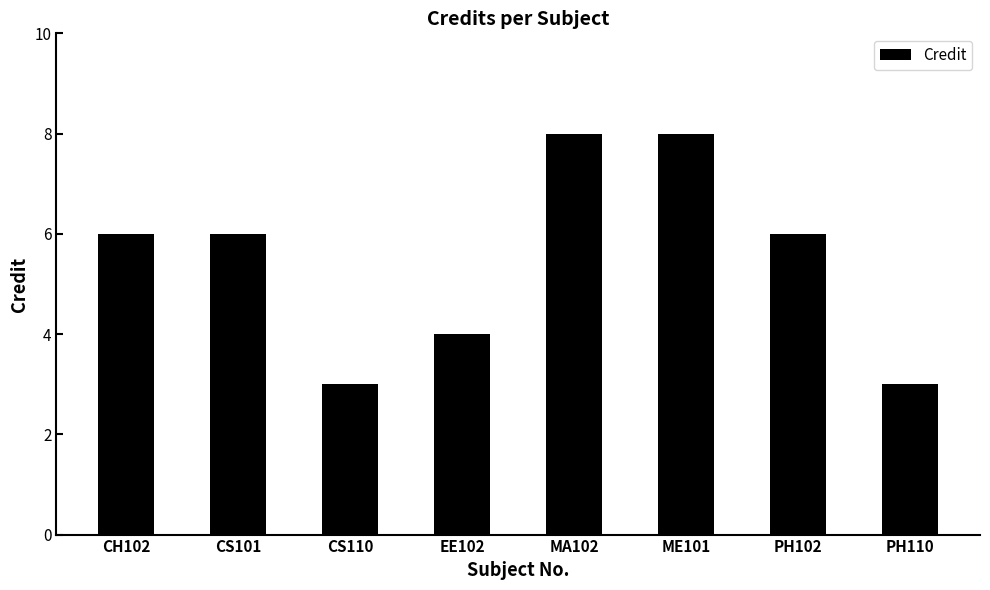

How many categories are shown in the chart?

8